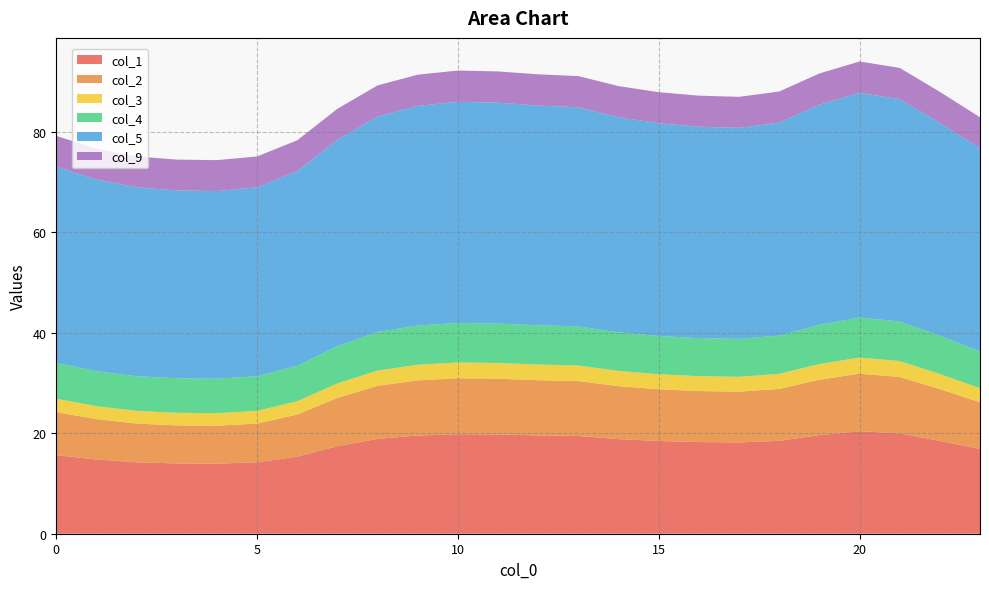

Reading left to right, extract all data points from this chart.

col_1: 0=15.6	1=14.8	2=14.2	3=14.0	4=14.0	5=14.2	6=15.3	7=17.4	8=18.9	9=19.6	10=19.8	11=19.8	12=19.6	13=19.5	14=18.8	15=18.5	16=18.3	17=18.2	18=18.5	19=19.6	20=20.4	21=20.0	22=18.5	23=16.9
col_2: 0=8.6	1=8.0	2=7.7	3=7.6	4=7.6	5=7.7	6=8.4	7=9.6	8=10.6	9=11.0	10=11.1	11=11.1	12=11.0	13=10.9	14=10.5	15=10.3	16=10.2	17=10.1	18=10.3	19=11.0	20=11.5	21=11.2	22=10.3	23=9.3
col_3: 0=2.7	1=2.6	2=2.5	3=2.5	4=2.5	5=2.5	6=2.6	7=2.9	8=3.0	9=3.1	10=3.1	11=3.1	12=3.1	13=3.1	14=3.0	15=3.0	16=3.0	17=3.0	18=3.0	19=3.1	20=3.2	21=3.2	22=3.0	23=2.8
col_4: 0=7.1	1=7.0	2=6.9	3=6.9	4=6.9	5=6.9	6=7.1	7=7.4	8=7.7	9=7.8	10=7.9	11=7.9	12=7.8	13=7.8	14=7.7	15=7.6	16=7.6	17=7.6	18=7.6	19=7.8	20=8.0	21=7.9	22=7.6	23=7.3
col_5: 0=39.1	1=38.2	2=37.6	3=37.4	4=37.4	5=37.6	6=38.8	7=41.1	8=42.9	9=43.7	10=44.1	11=44.0	12=43.8	13=43.6	14=42.8	15=42.4	16=42.1	17=42.0	18=42.4	19=43.8	20=44.8	21=44.3	22=42.4	23=40.5
col_9: 0=6.1	1=6.1	2=6.1	3=6.1	4=6.1	5=6.1	6=6.1	7=6.2	8=6.2	9=6.2	10=6.2	11=6.2	12=6.2	13=6.2	14=6.2	15=6.2	16=6.2	17=6.2	18=6.2	19=6.2	20=6.2	21=6.2	22=6.2	23=6.2